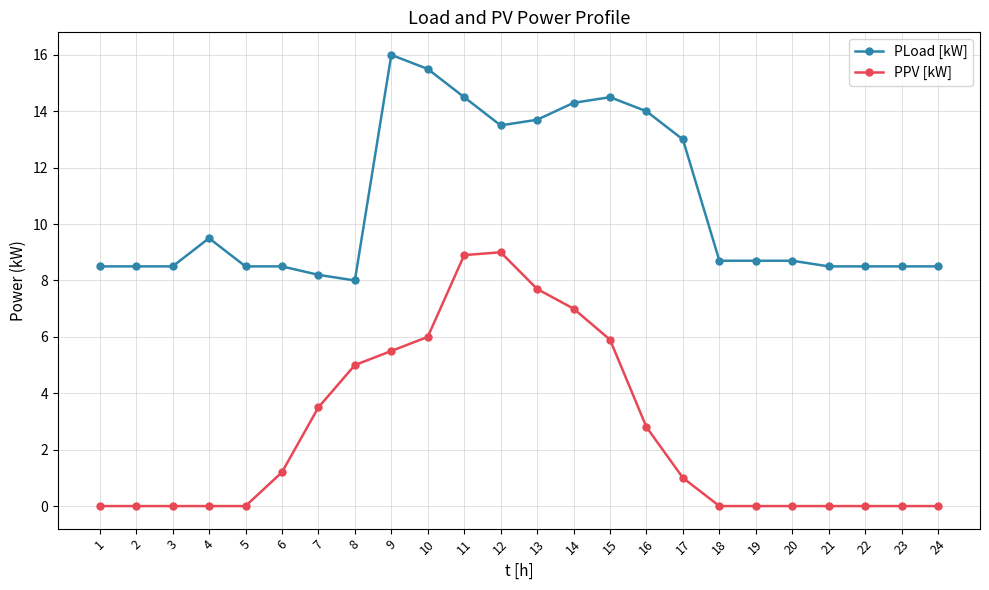

Does the chart have visible grid lines?

Yes